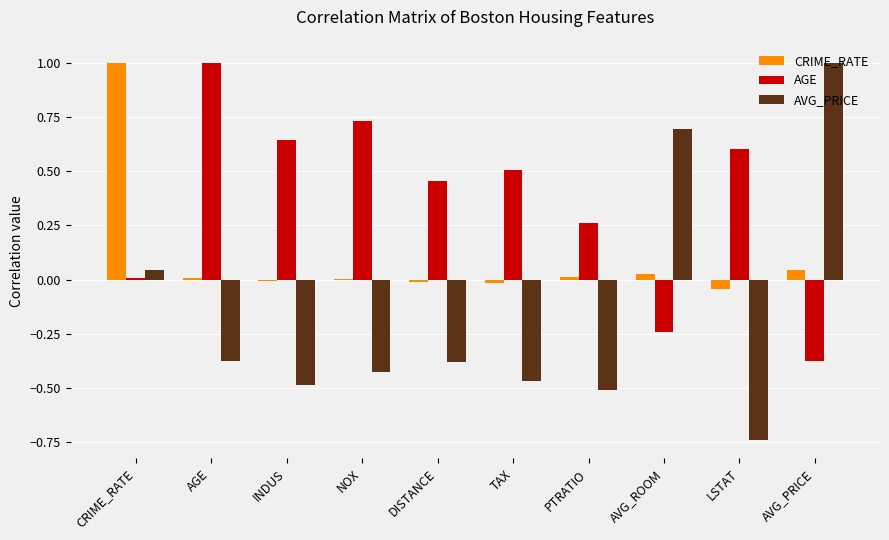

Which series has the largest total across all categories?

AGE